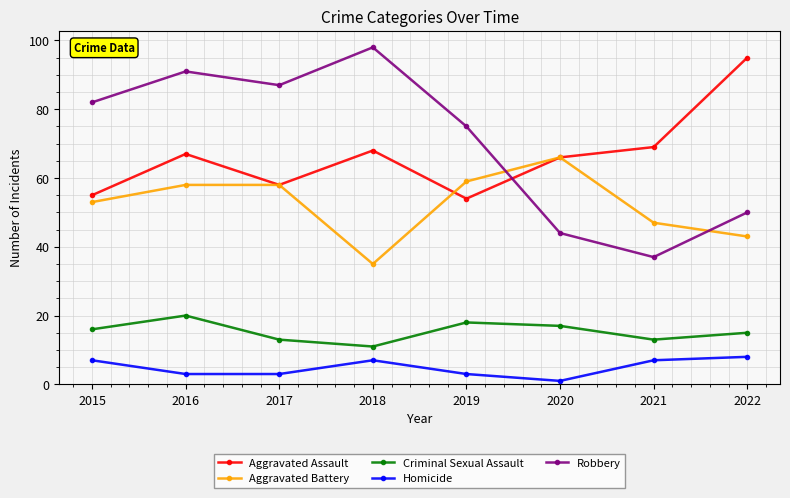

What are all the series names shown in the legend?

Aggravated Assault, Aggravated Battery, Criminal Sexual Assault, Homicide, Robbery